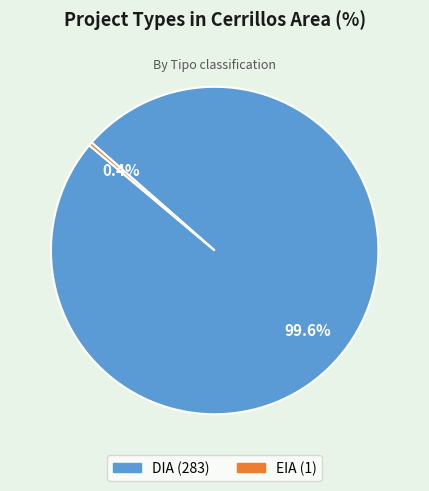

To the nearest percent, what is the difference between the largest and smallest slice percentages?

99%